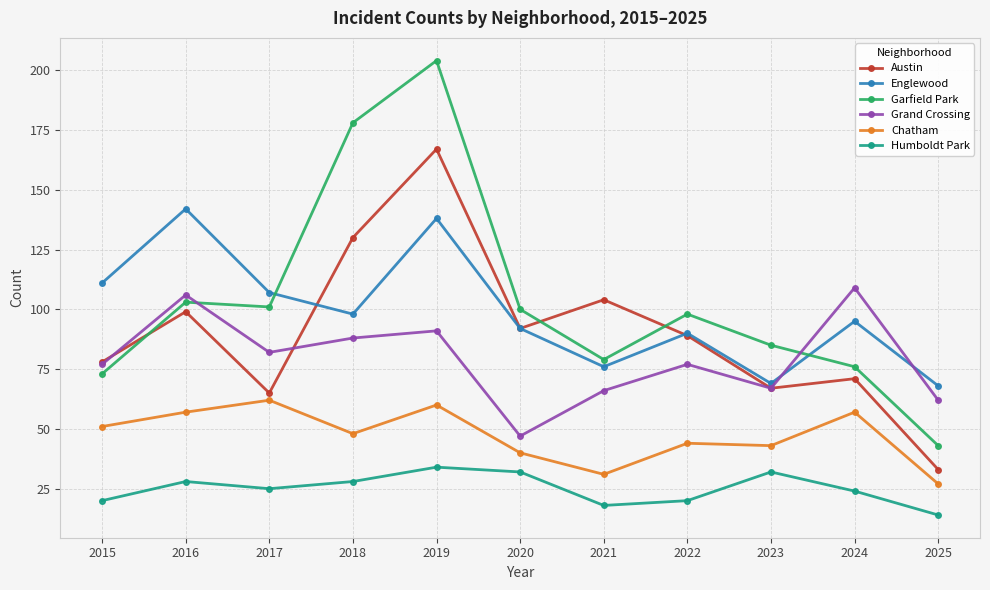

What is the sum of all Grand Crossing values?

872